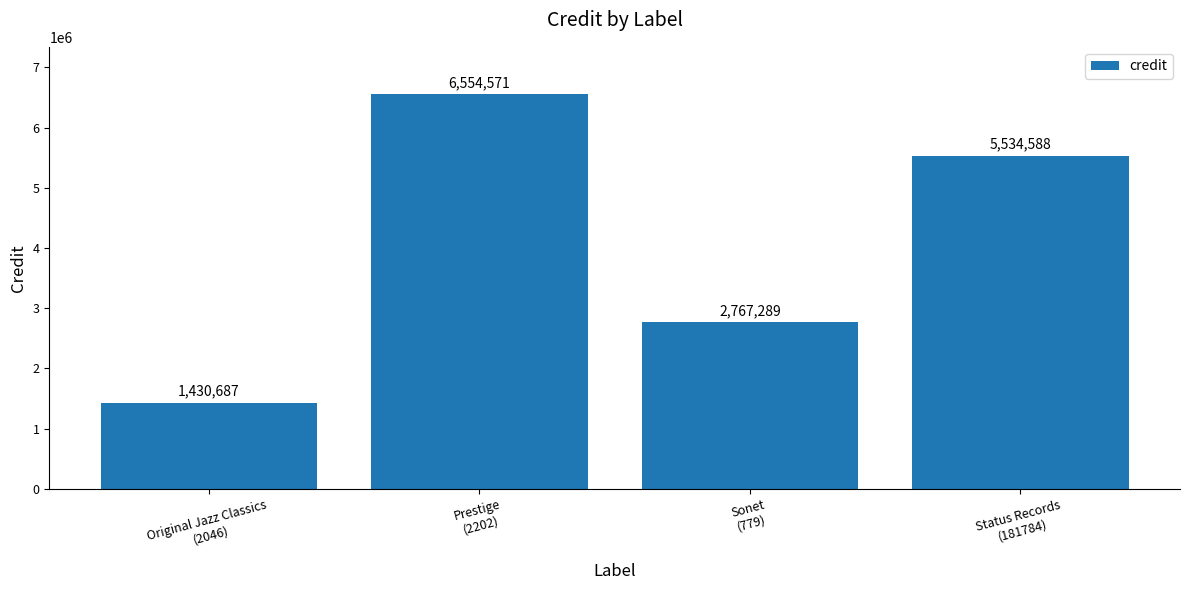

How many data points does each series have?

4